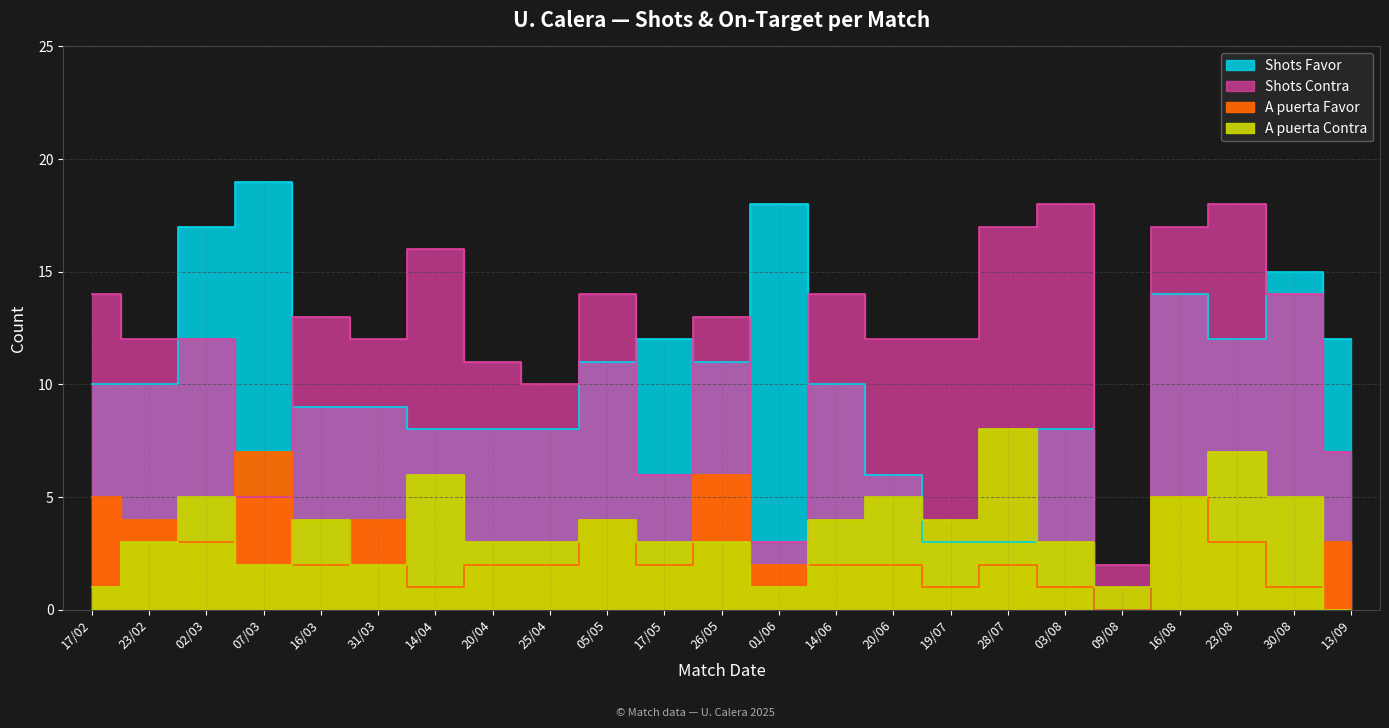

Reading left to right, transcribe all the data shown in this chart.

Shots Favor: 17/02=10	23/02=10	02/03=17	07/03=19	16/03=9	31/03=9	14/04=8	20/04=8	25/04=8	05/05=11	17/05=12	26/05=11	01/06=18	14/06=10	20/06=6	19/07=3	28/07=3	03/08=8	09/08=0	16/08=14	23/08=12	30/08=15	13/09=12
Shots Contra: 17/02=14	23/02=12	02/03=12	07/03=5	16/03=13	31/03=12	14/04=16	20/04=11	25/04=10	05/05=14	17/05=6	26/05=13	01/06=3	14/06=14	20/06=12	19/07=12	28/07=17	03/08=18	09/08=2	16/08=17	23/08=18	30/08=14	13/09=7
A puerta Favor: 17/02=5	23/02=4	02/03=3	07/03=7	16/03=2	31/03=4	14/04=1	20/04=2	25/04=2	05/05=4	17/05=2	26/05=6	01/06=2	14/06=2	20/06=2	19/07=1	28/07=2	03/08=1	09/08=0	16/08=5	23/08=3	30/08=1	13/09=3
A puerta Contra: 17/02=1	23/02=3	02/03=5	07/03=2	16/03=4	31/03=2	14/04=6	20/04=3	25/04=3	05/05=4	17/05=3	26/05=3	01/06=1	14/06=4	20/06=5	19/07=4	28/07=8	03/08=3	09/08=1	16/08=5	23/08=7	30/08=5	13/09=0